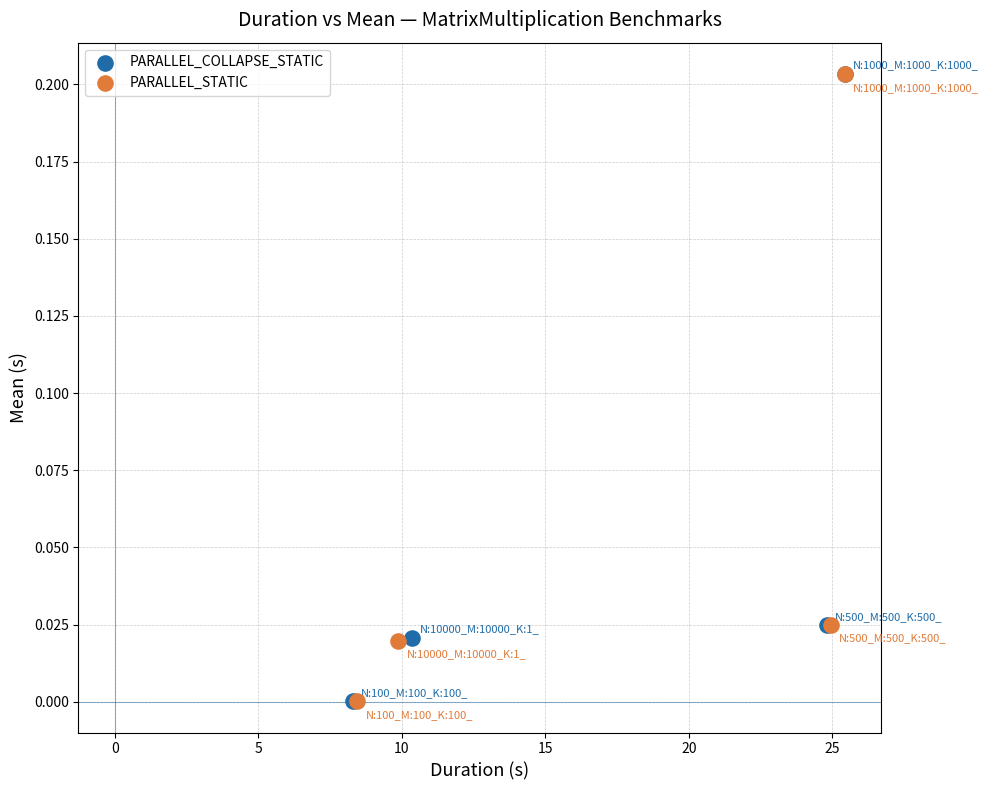

Which series has the largest Y range (max minus min)?

PARALLEL_STATIC